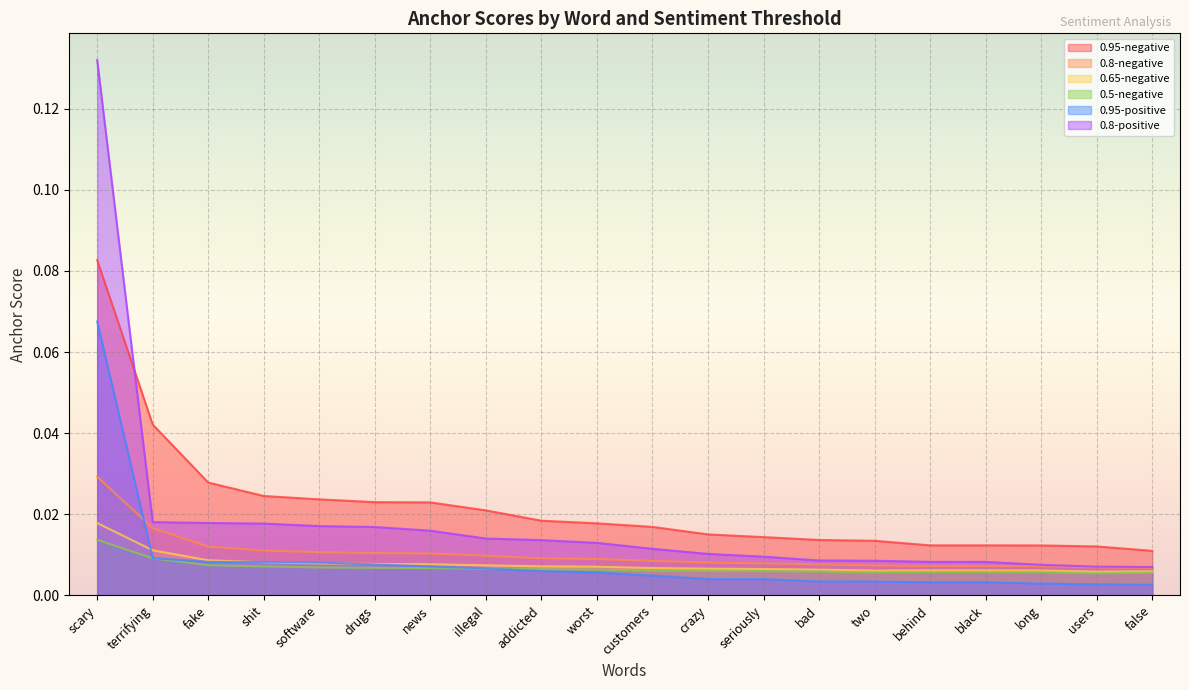

Is it true that 0.8-positive equals 0.0 at software?

True